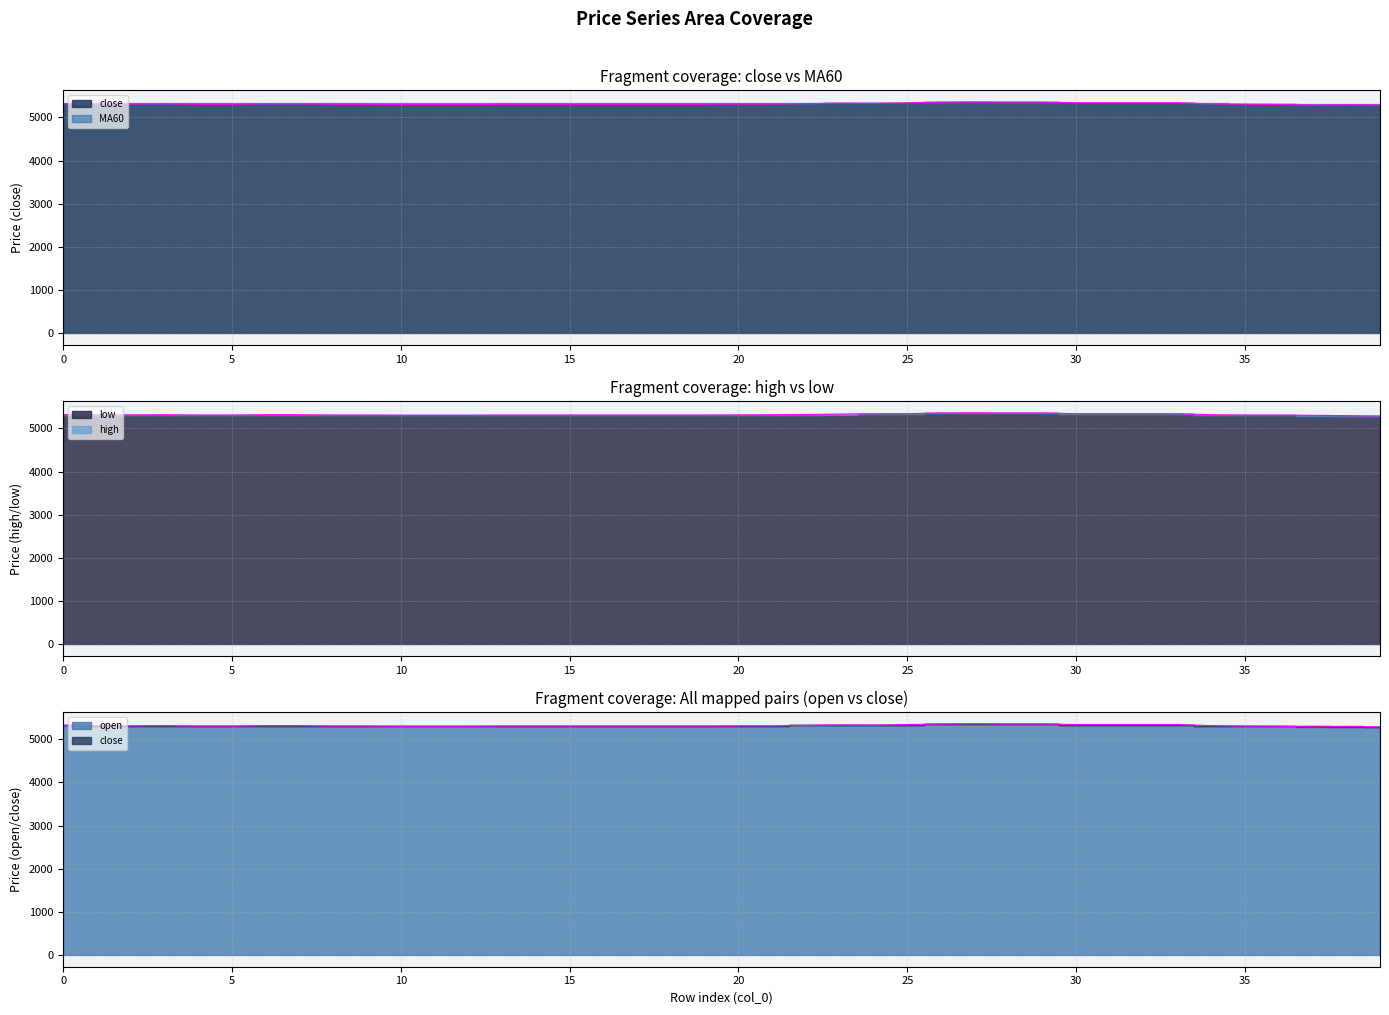

The value of close at 20 is 5310. True or false?

True